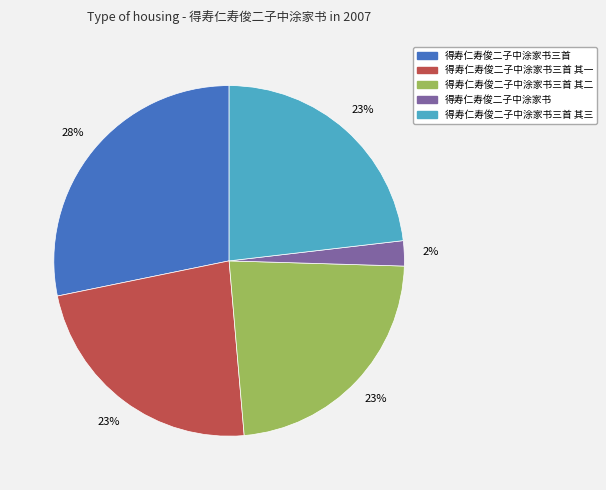

To the nearest percent, what is the difference between the largest and smallest slice percentages?

26%